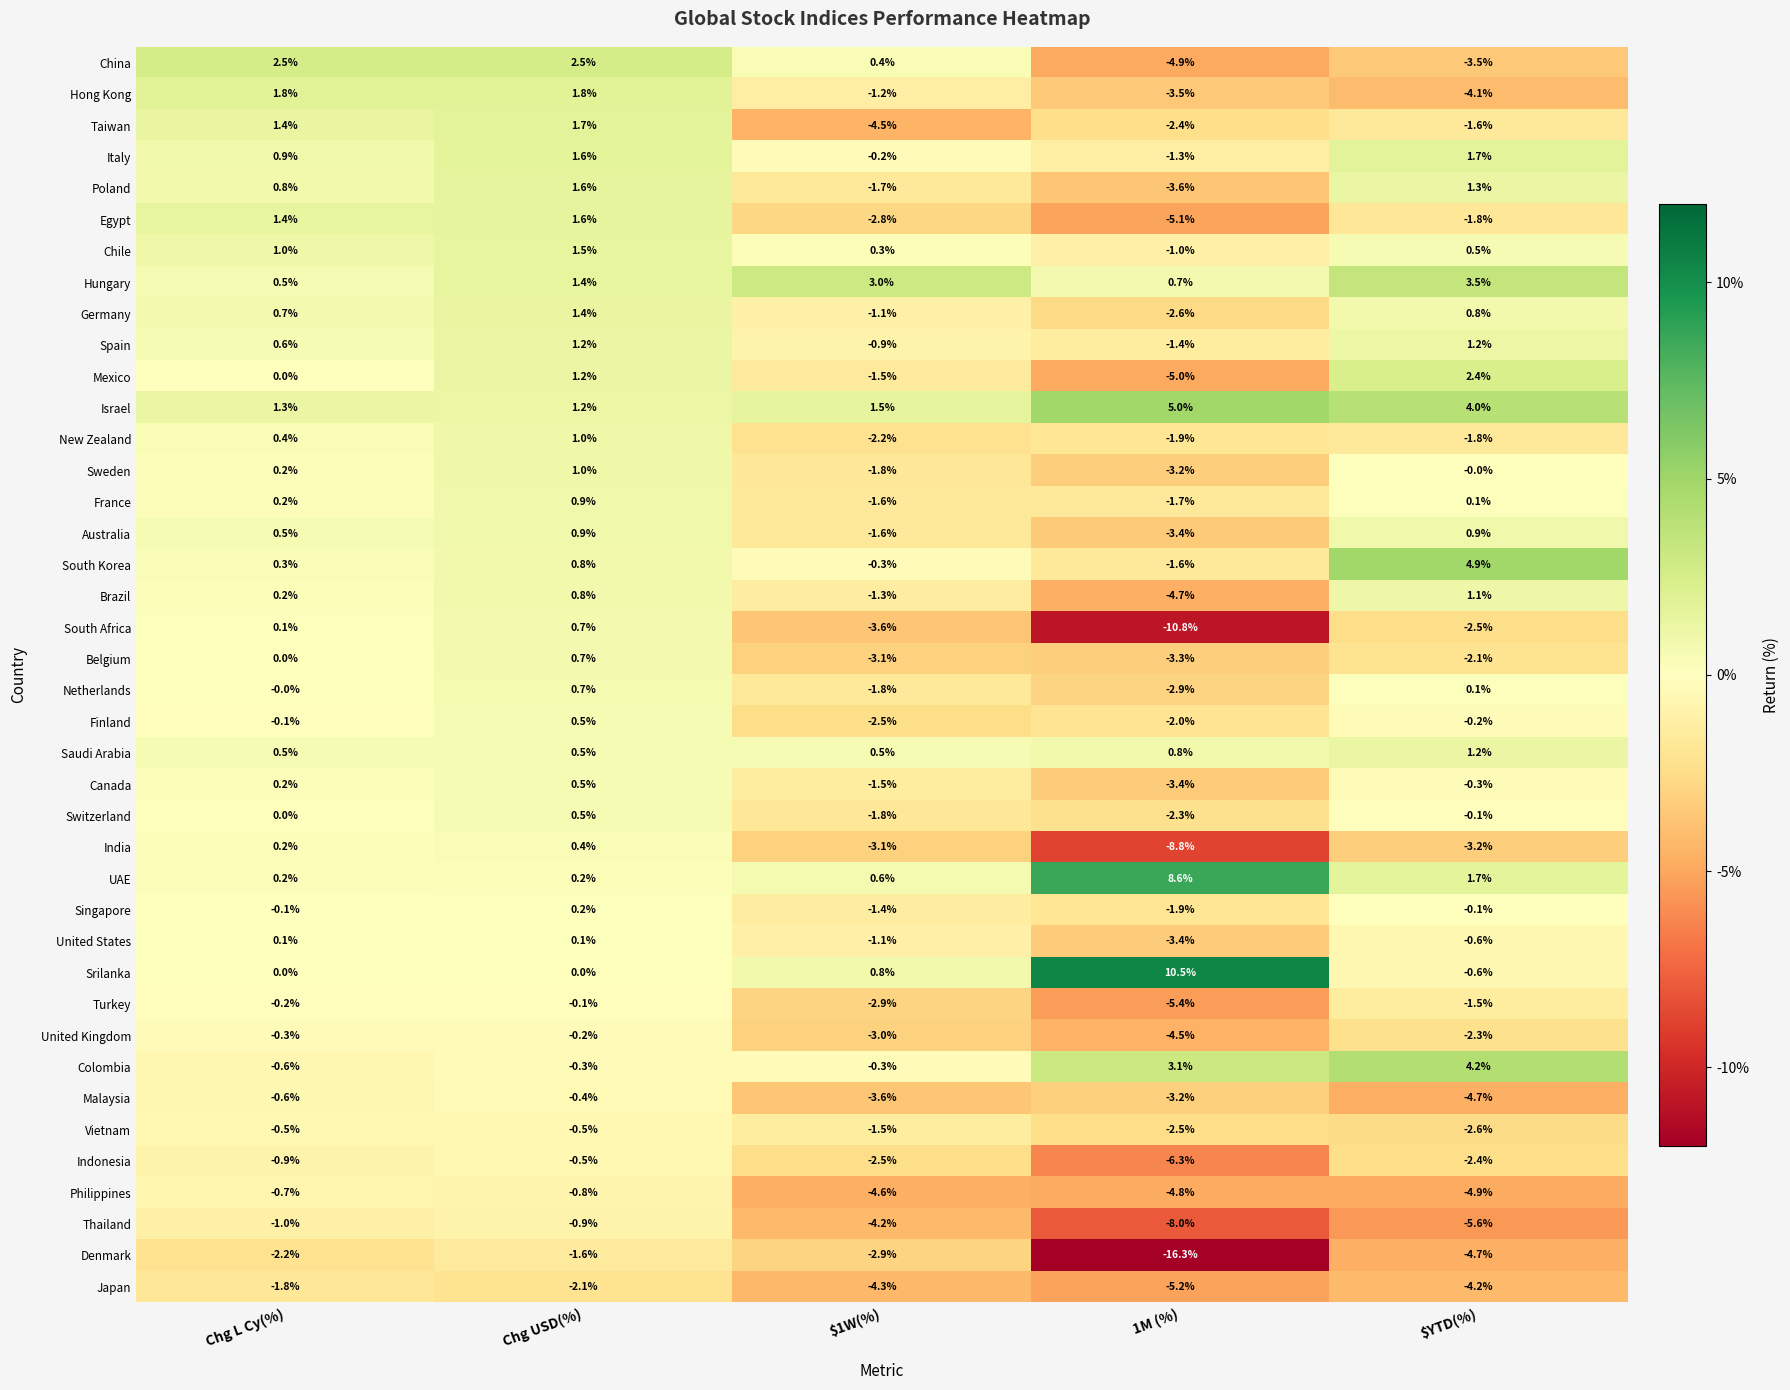

Where does the Hungary series first go above 1?

Chg USD(%)